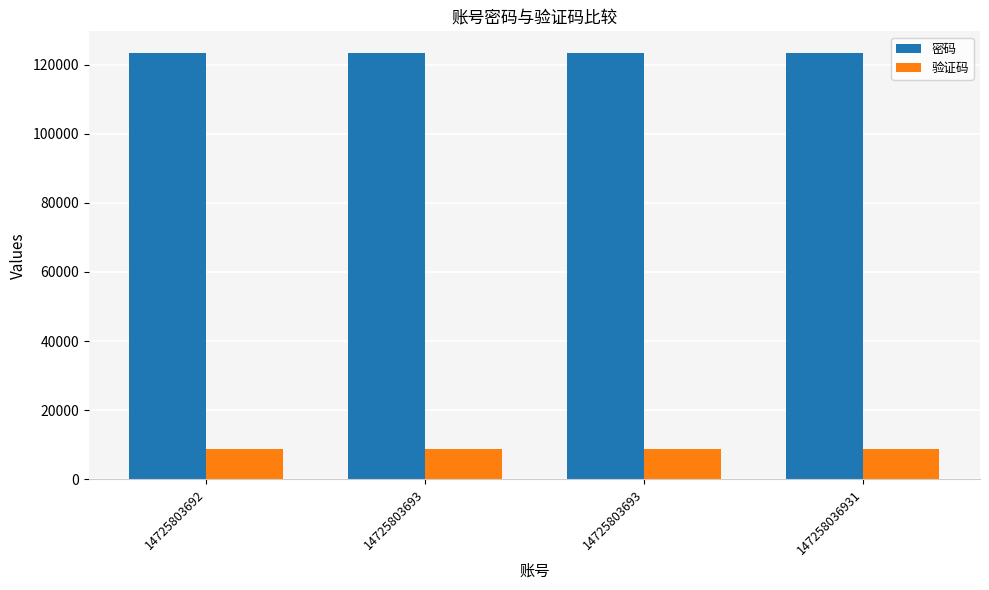

How many 密码 values are between 123456 and 123457?

4